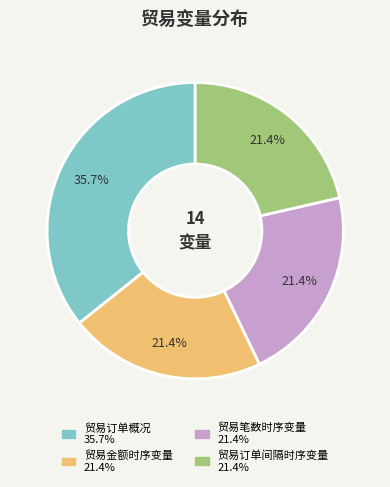

Is there any slice that represents more than half of the pie?

No